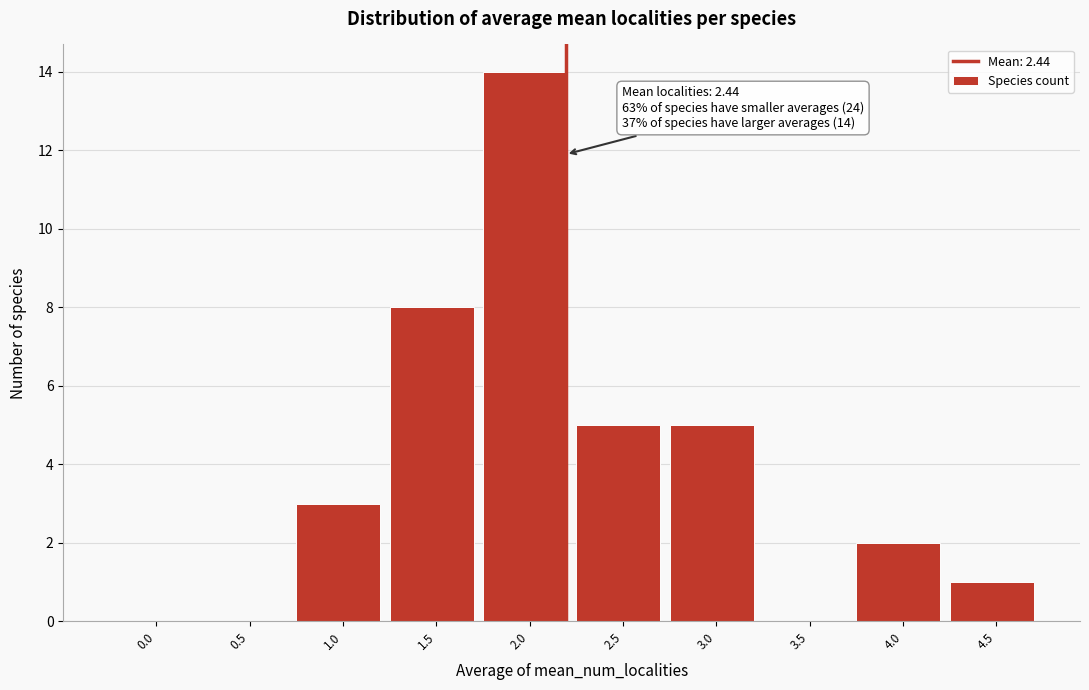

Reading left to right, transcribe all the data shown in this chart.

0.0=0	0.5=0	1.0=3	1.5=8	2.0=14	2.5=5	3.0=5	3.5=0	4.0=2	4.5=1